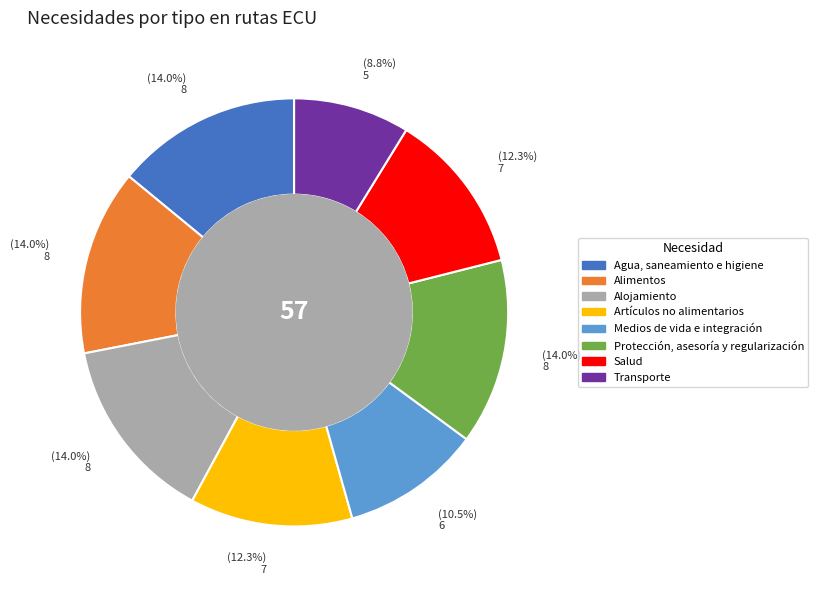

To the nearest percent, what is the average slice percentage?

12%